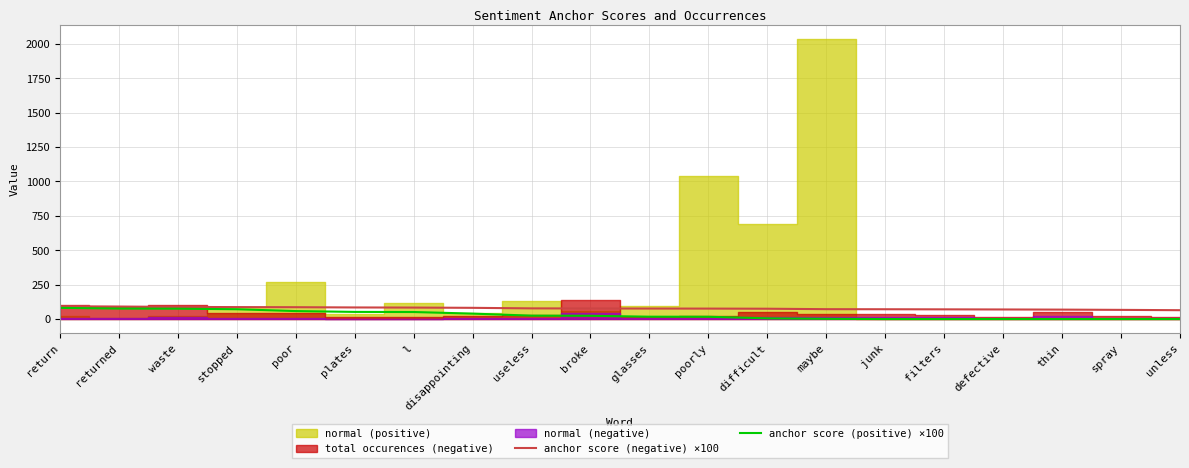

Is it true that anchor score (negative) ×100 equals 81.5 at disappointing?

True